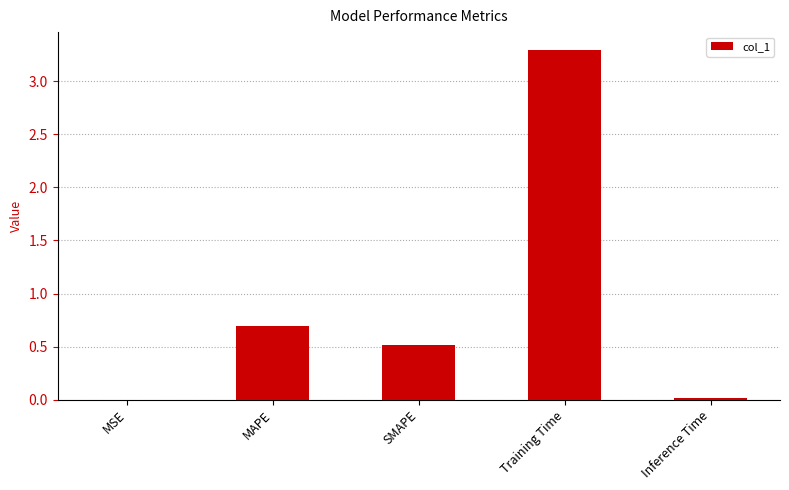

Where is the data nearest to the value 1?

MAPE